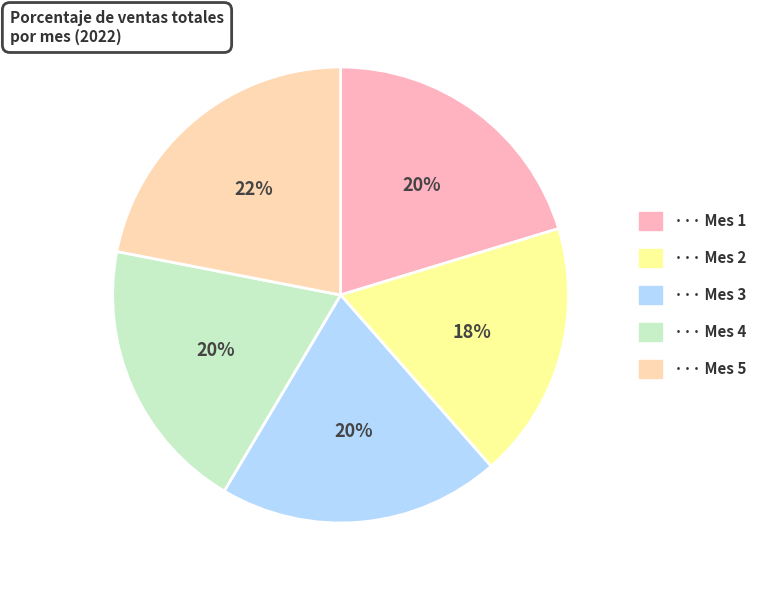

Is there any slice that represents more than half of the pie?

No